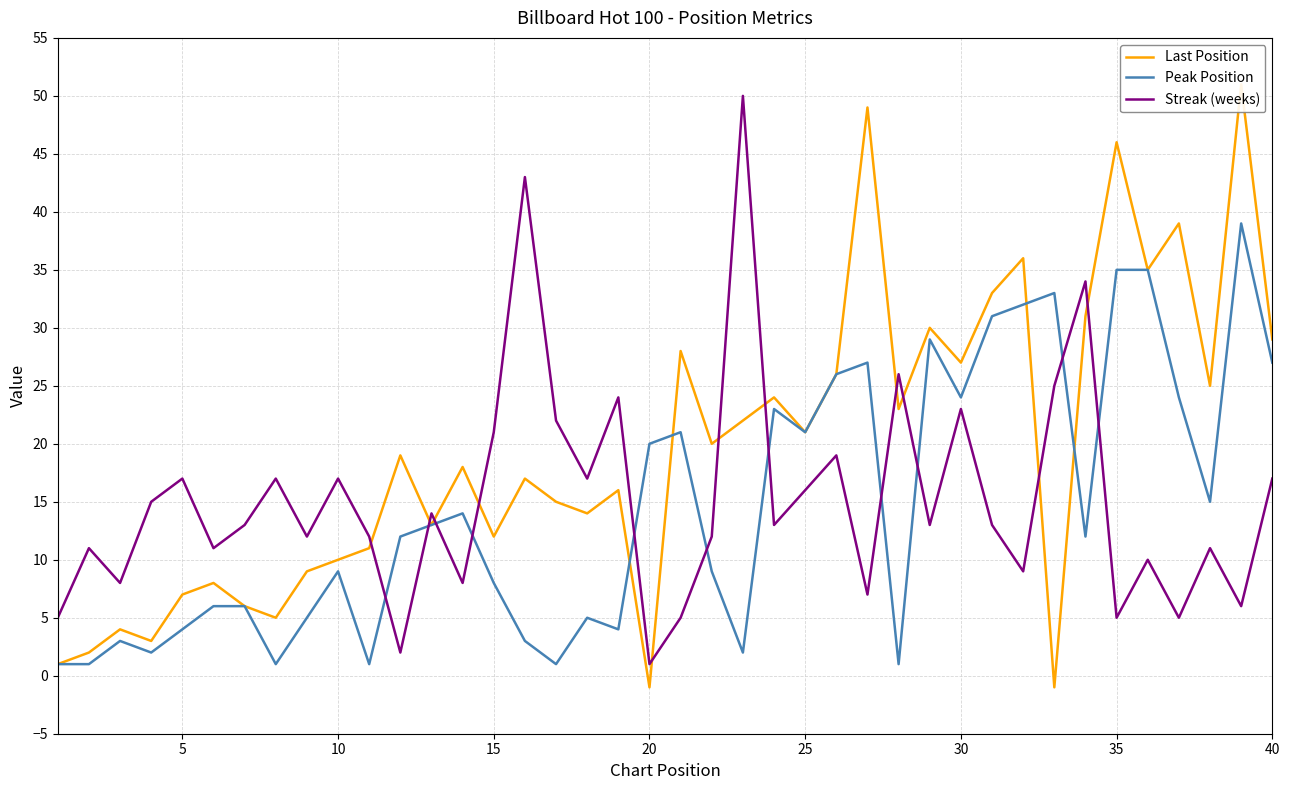

Which series has the largest total across all categories?

Last Position